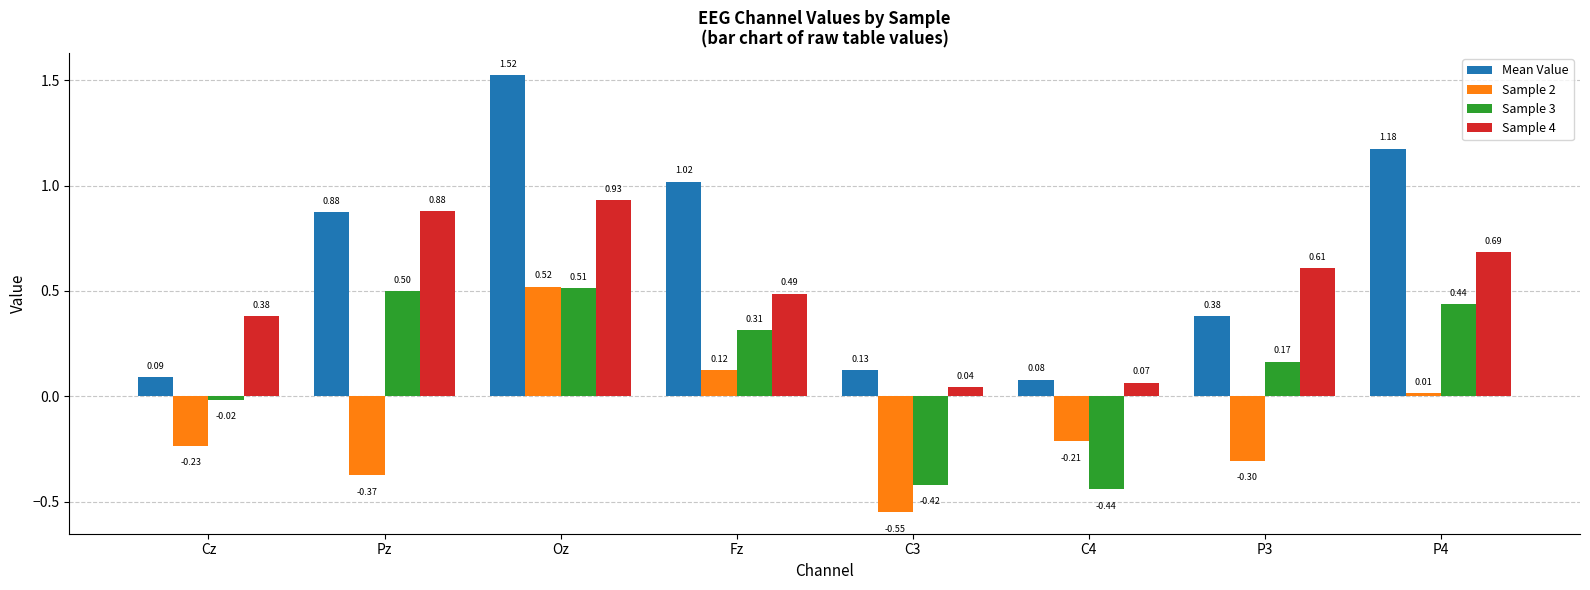

True or false: Sample 3 has a value of 0.7 at P4.

False